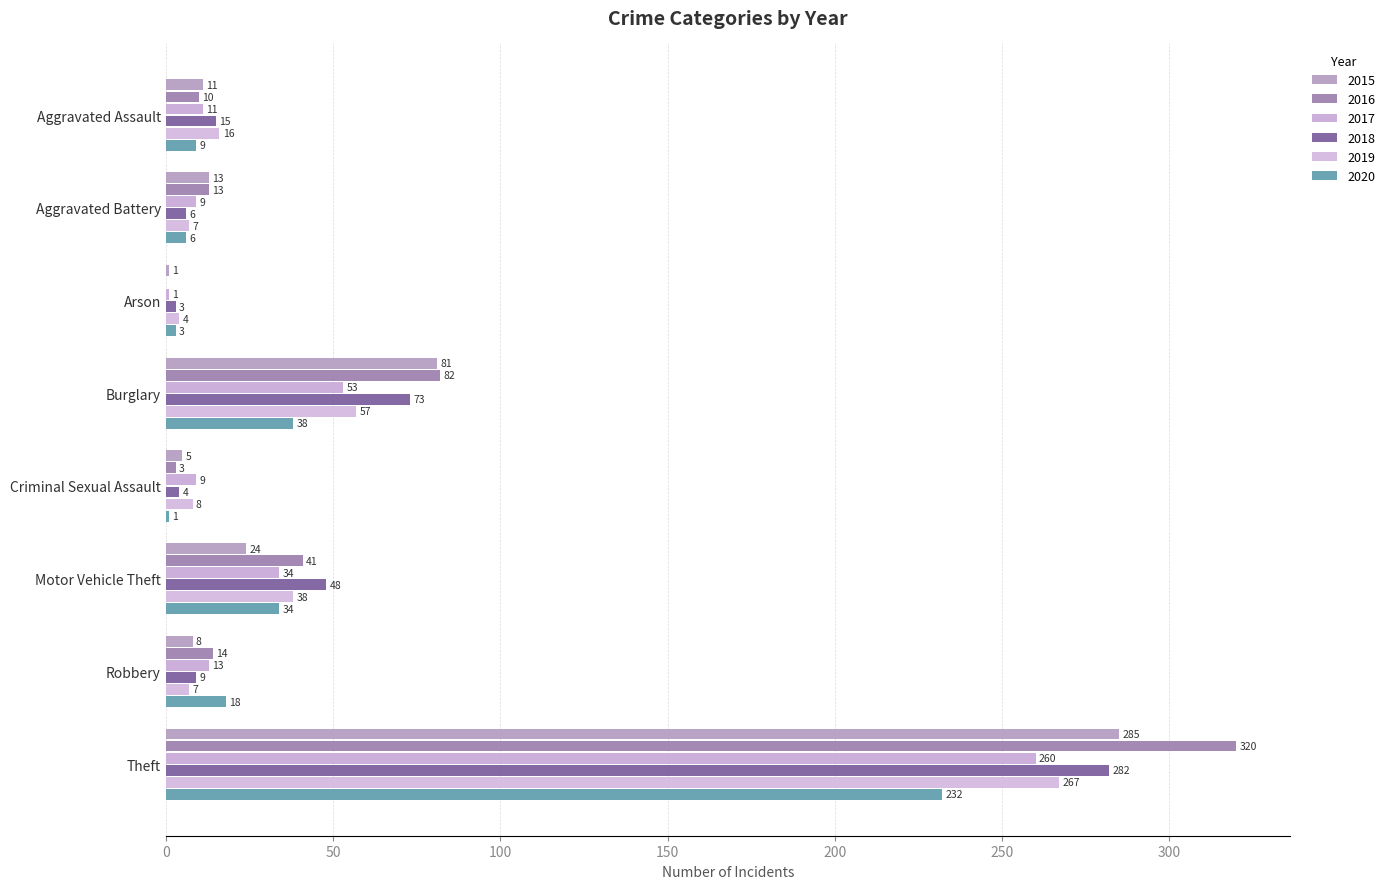

The 2017 series shows 3 at Aggravated Battery. True or false?

False